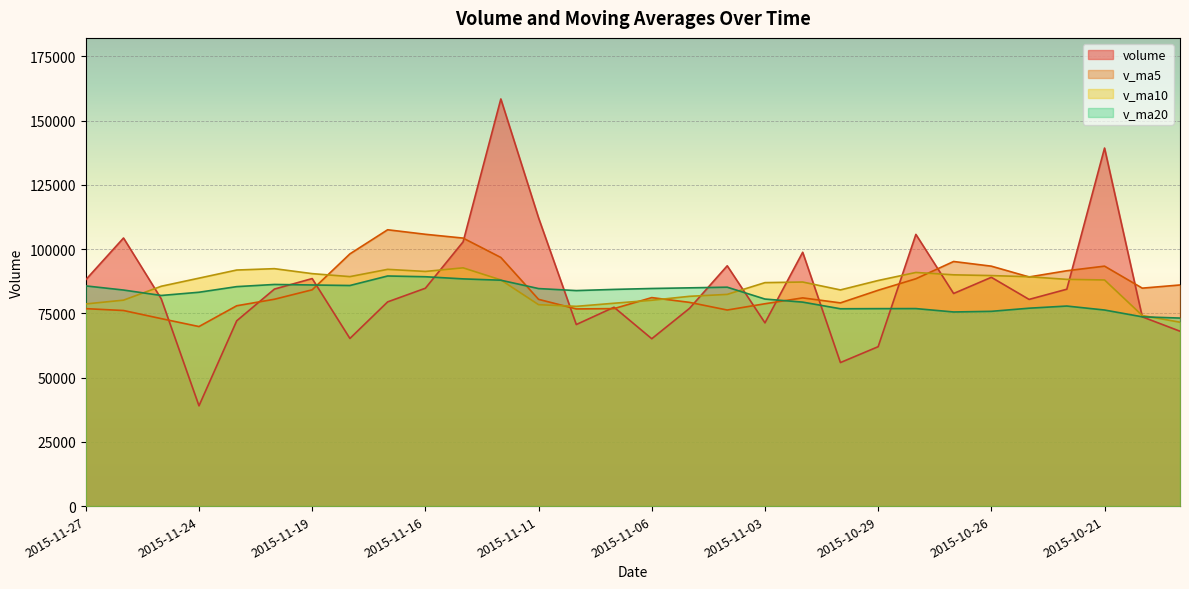

What is the smallest value displayed?

39014.7